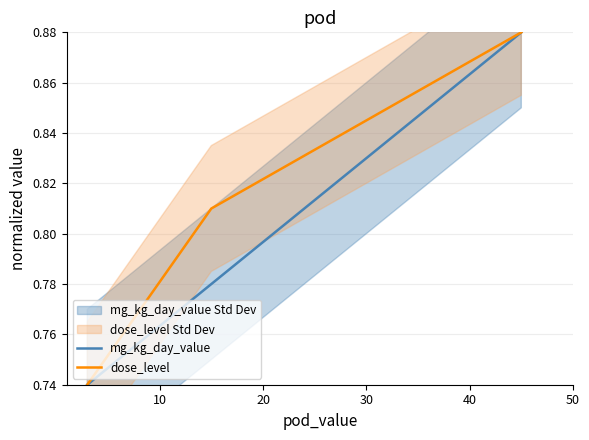

Is this an area chart (filled region under the line)?

No